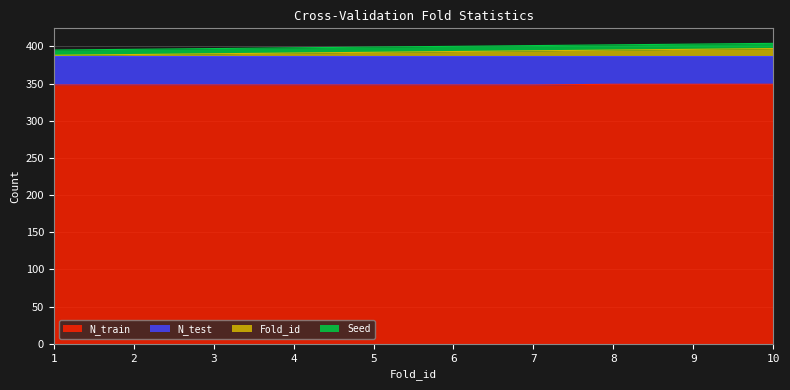

What is the total value across all series at 3?

397